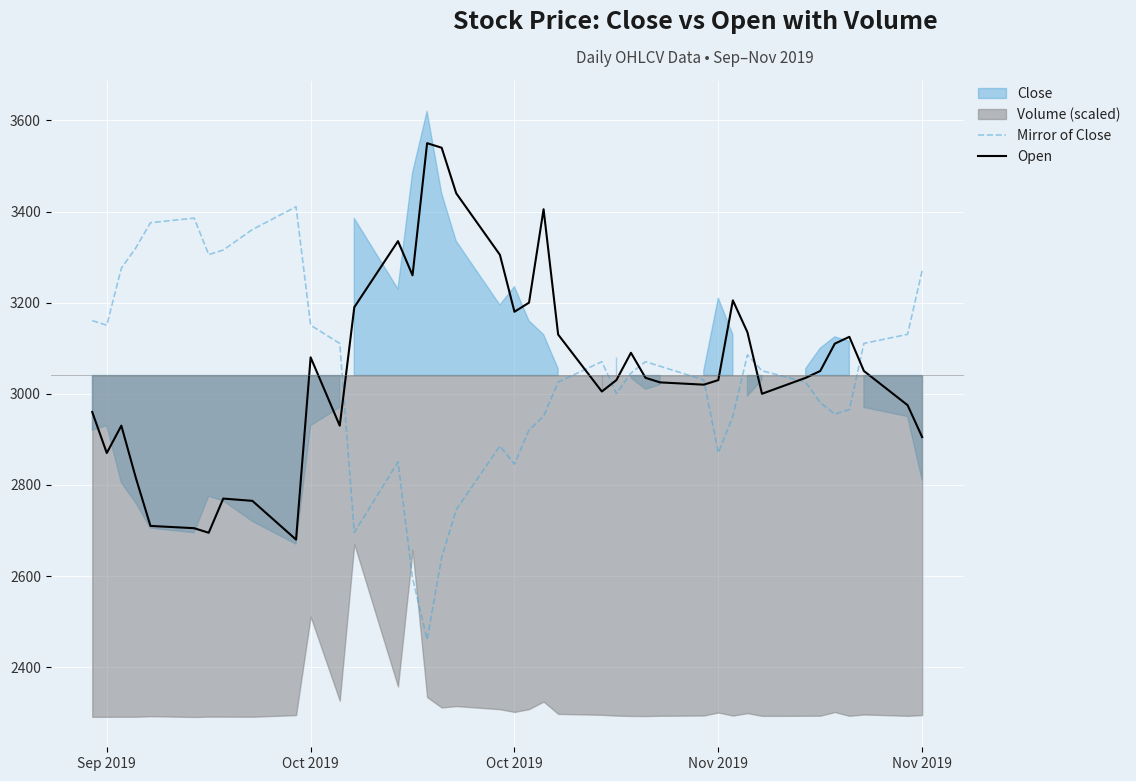

What is the value of the Open point at the 13th from the left?

3190.0